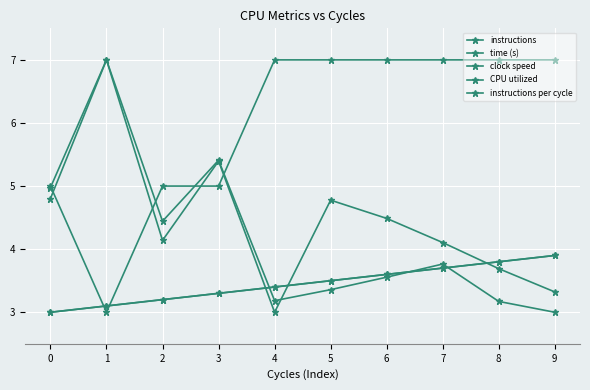

Rank the series at 5 from lowest to highest value.

time (s), CPU utilized, instructions per cycle, instructions, clock speed